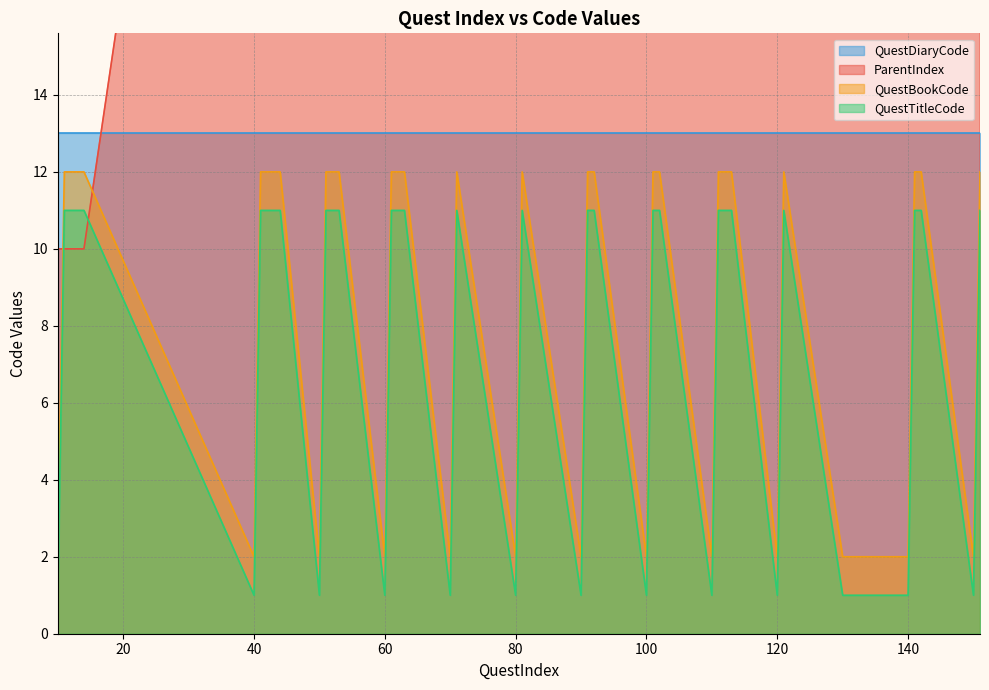

Between 51 and 62, which series saw the biggest shift?

ParentIndex